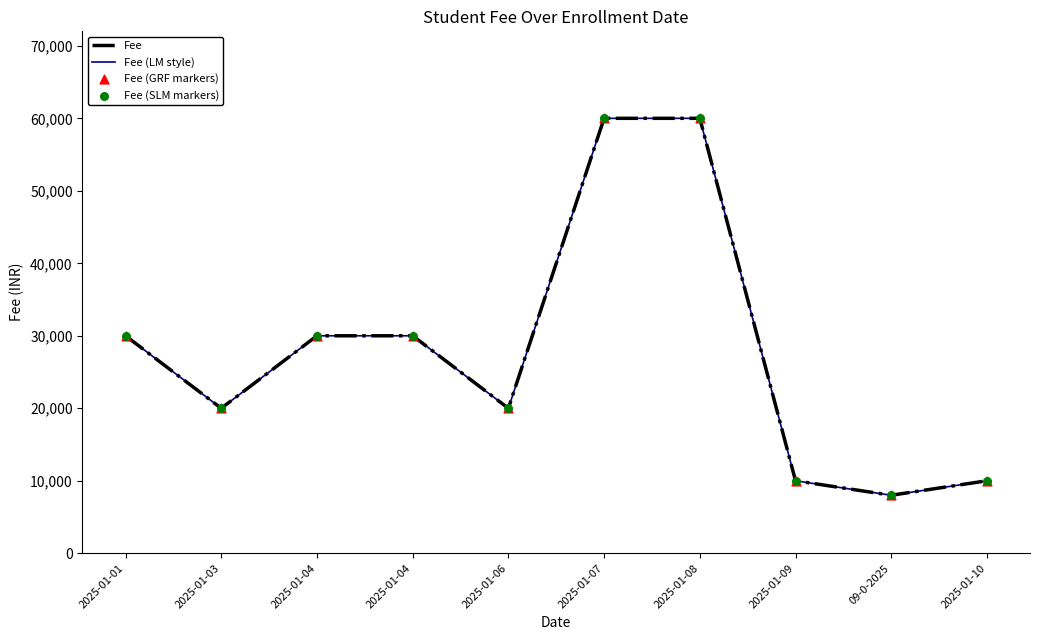

At which category is the sum across all series the highest?

2025-01-07